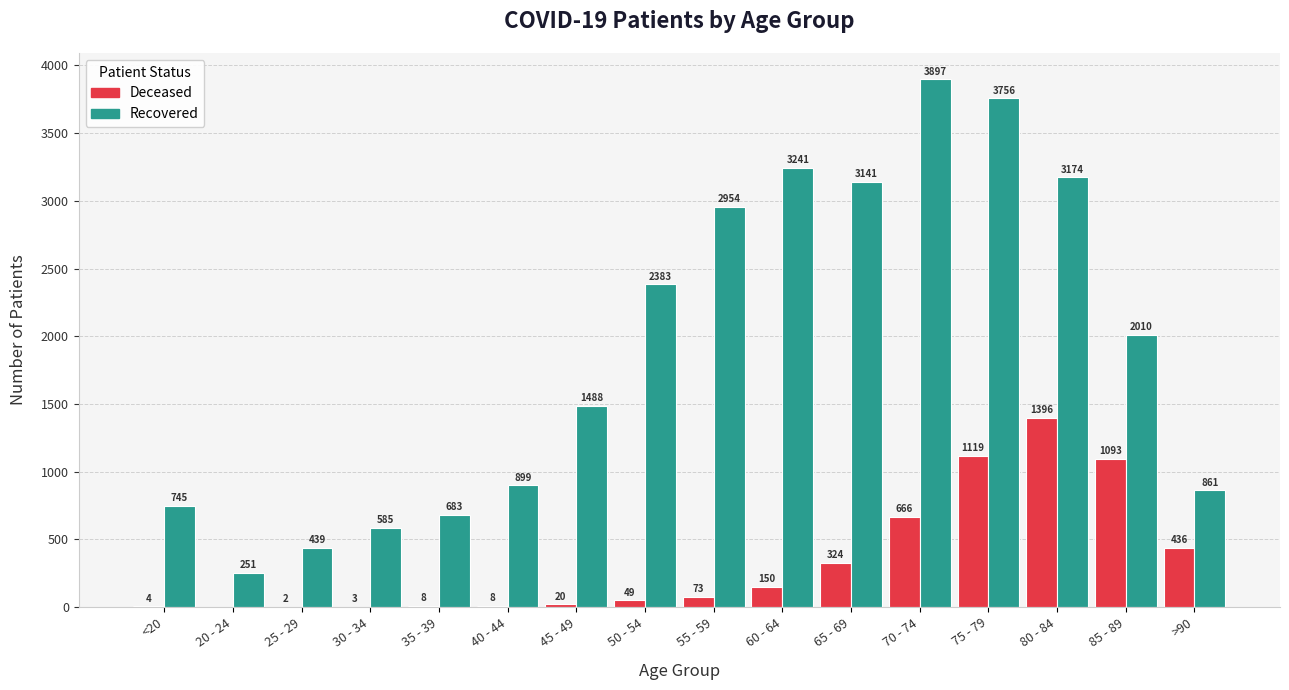

At which category does the chart reach its peak across all series?

70 - 74